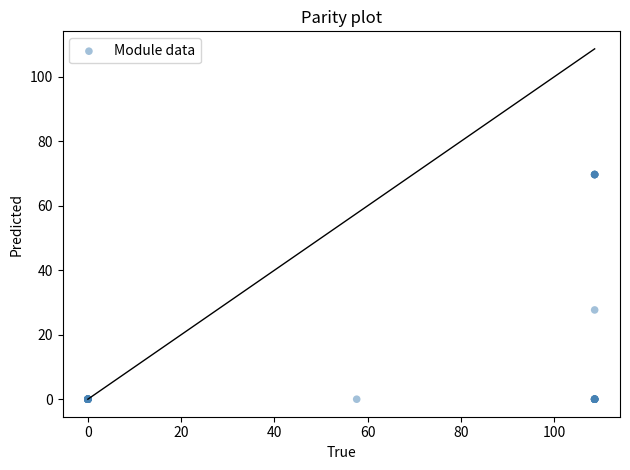

What Y value in the scatter plot is closest to 34?

27.7